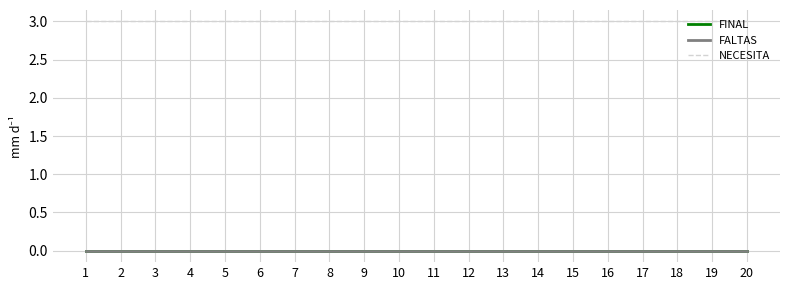

Which series has the largest range (max minus min)?

FINAL